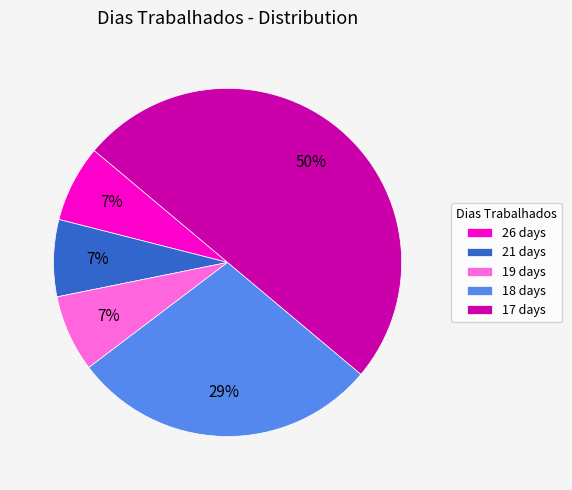

Which has a higher value, 19 days or 18 days?

18 days